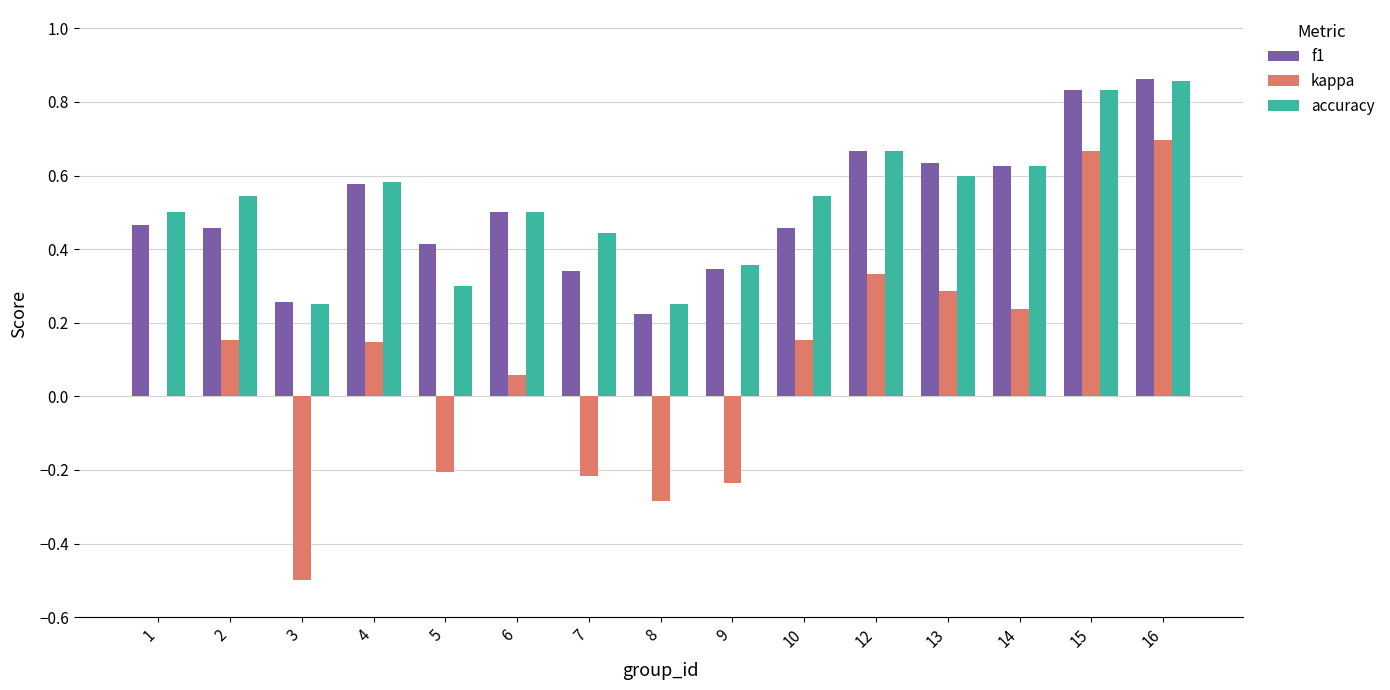

Where is kappa nearest to the value 0?

1